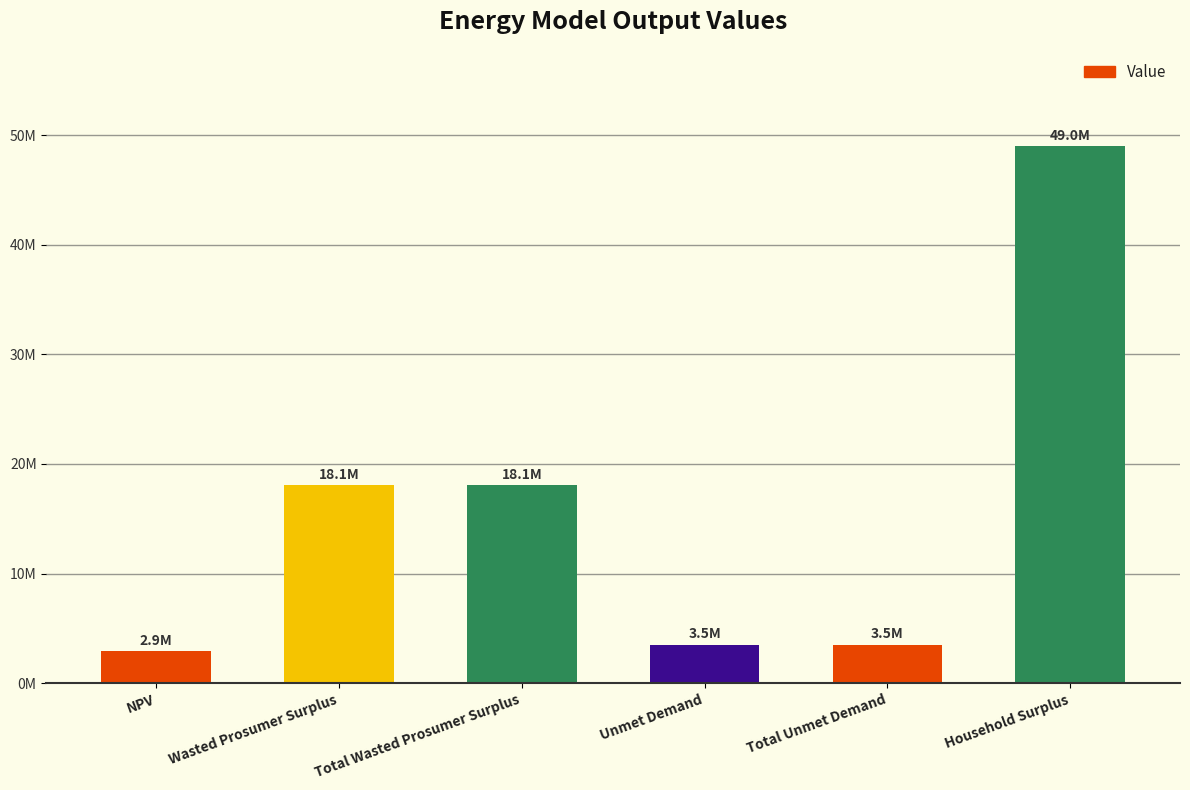

Are the bars horizontal?

No